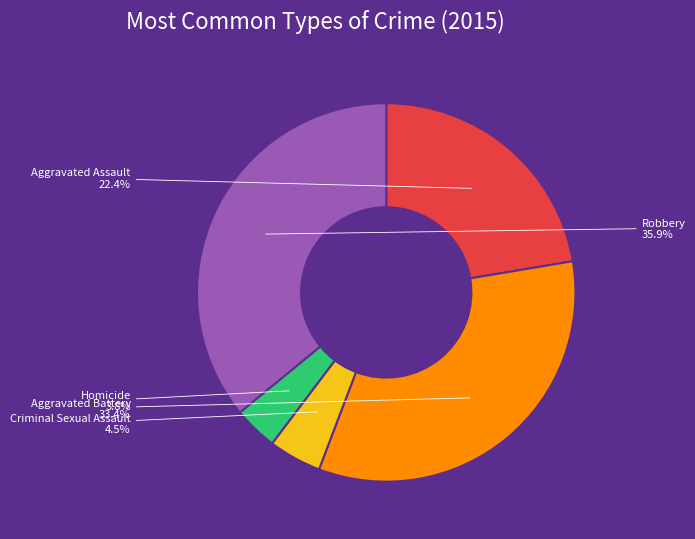

Count the number of slices in the pie.

5